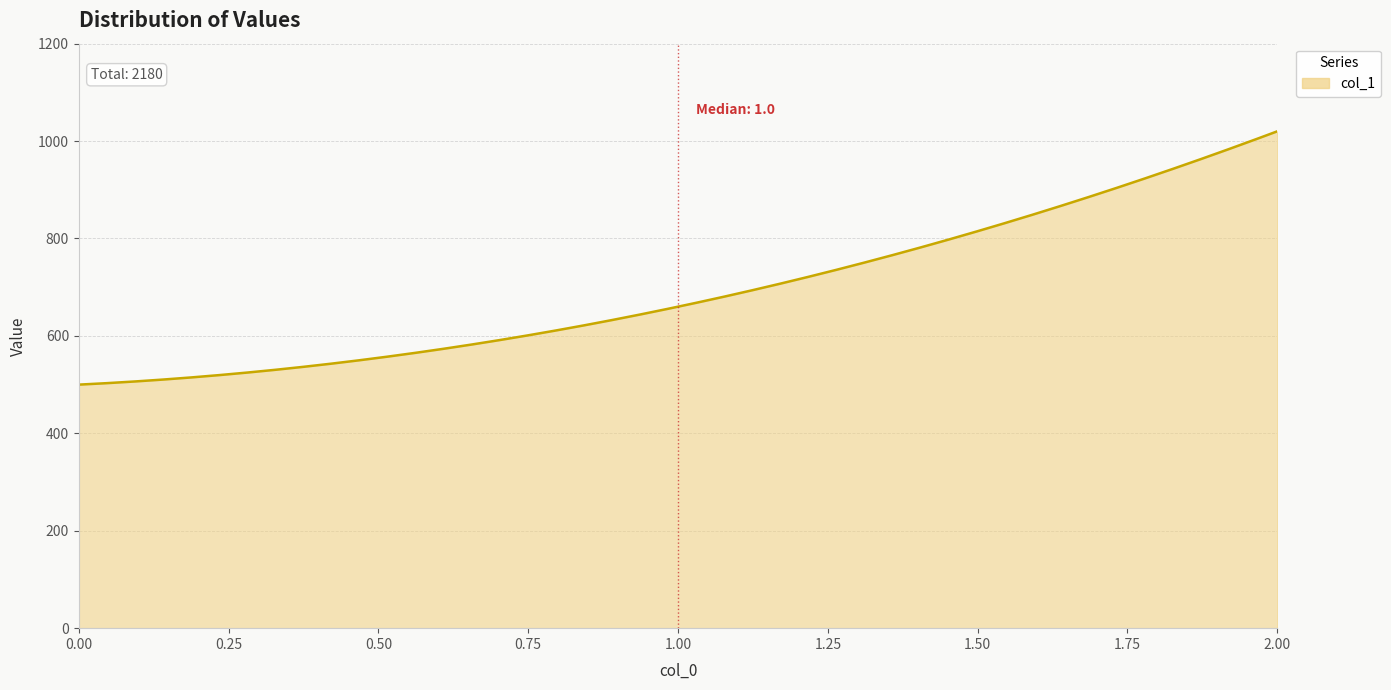

What is the sum of all values?

208066.9